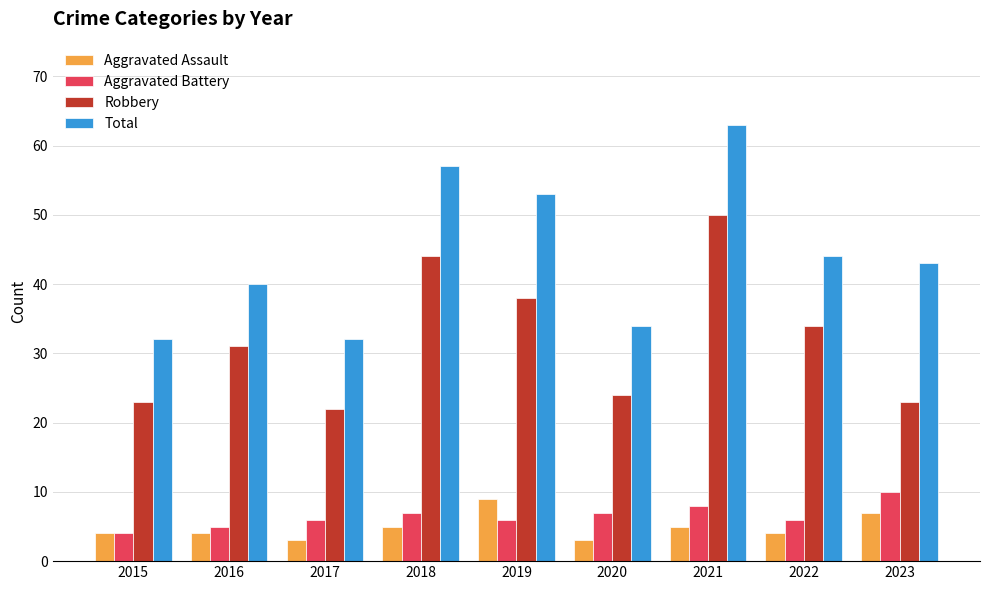

What is the minimum value for Robbery?

22